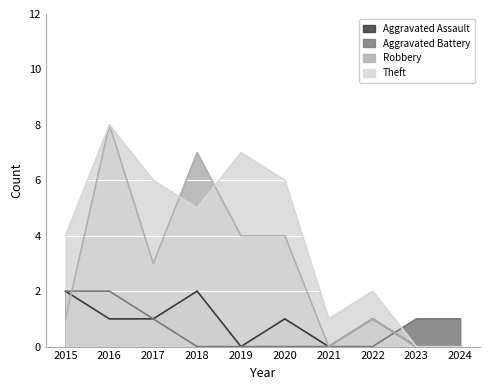

Rank the series by their maximum value, from highest to lowest.

Robbery, Theft, Aggravated Assault, Aggravated Battery